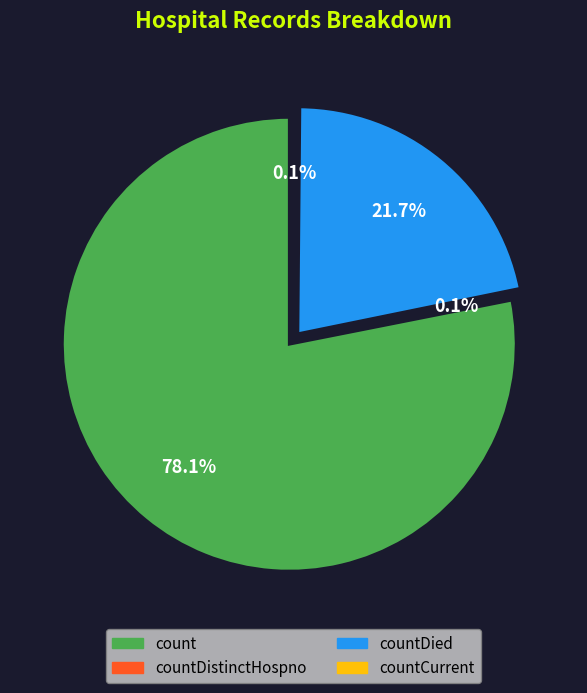

Count the number of slices in the pie.

5